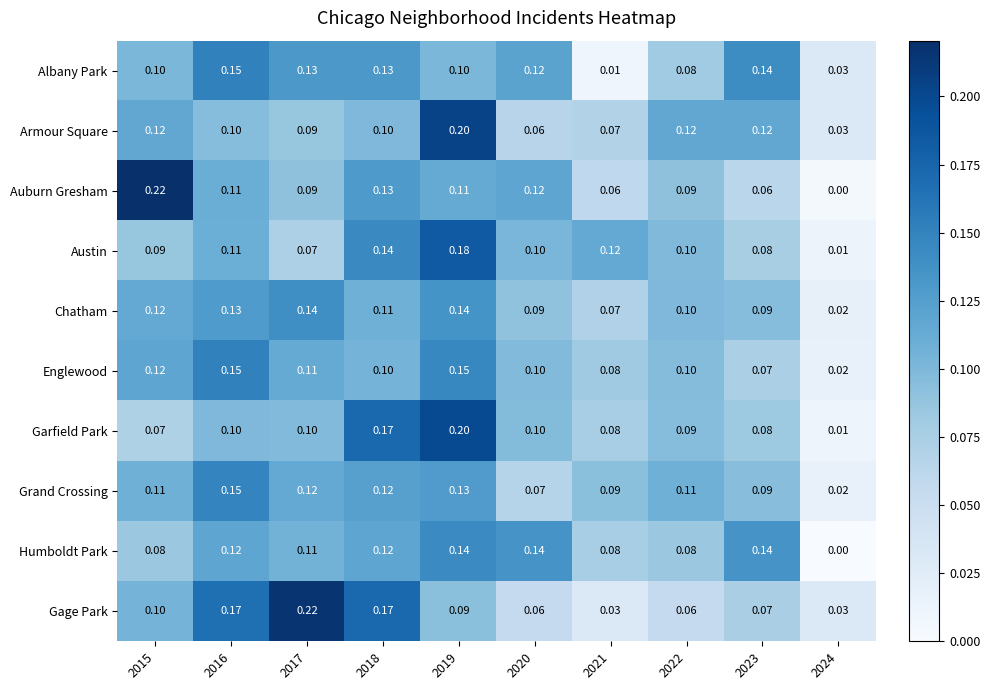

Which series has the widest spread of values?

Auburn Gresham